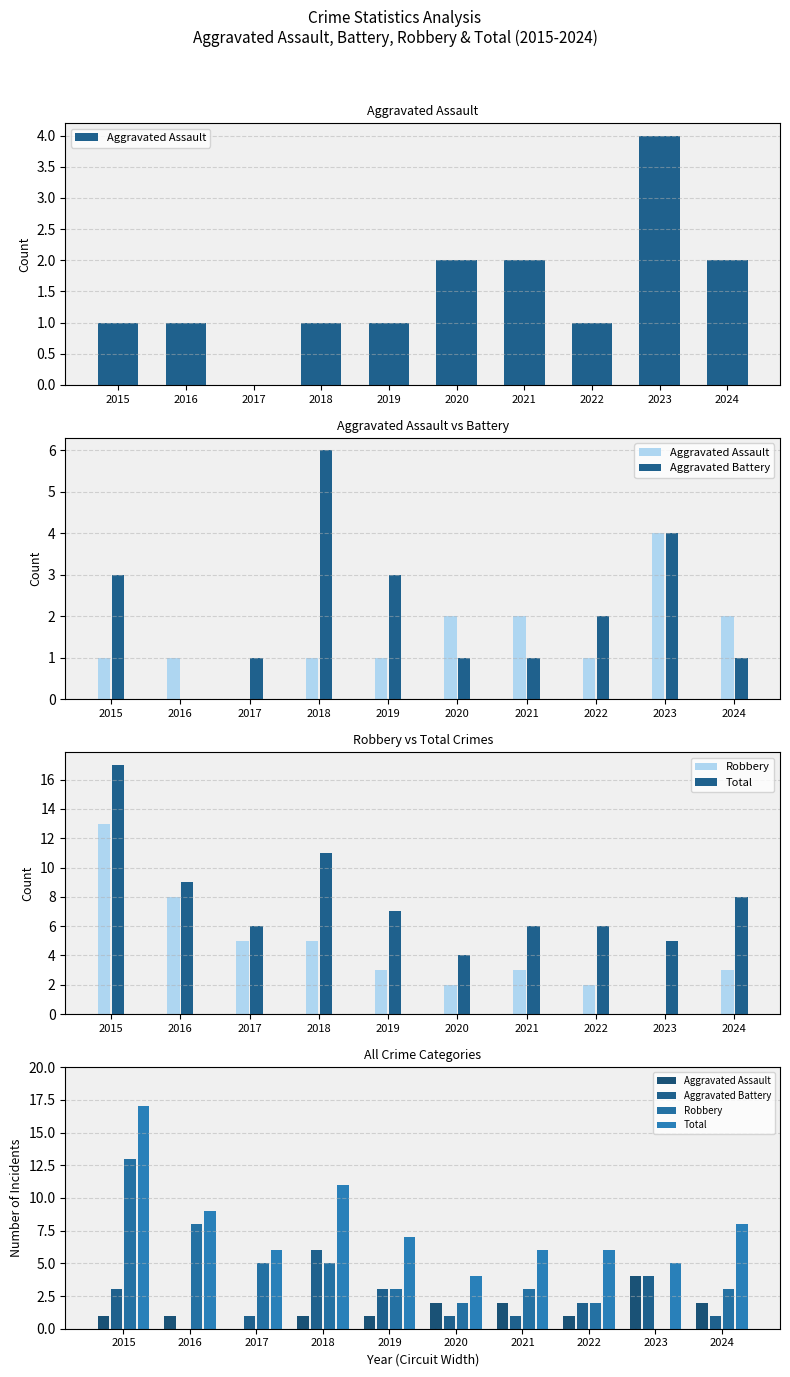

At 2016, list the series in order from largest to smallest.

Total, Robbery, Aggravated Assault, Aggravated Battery